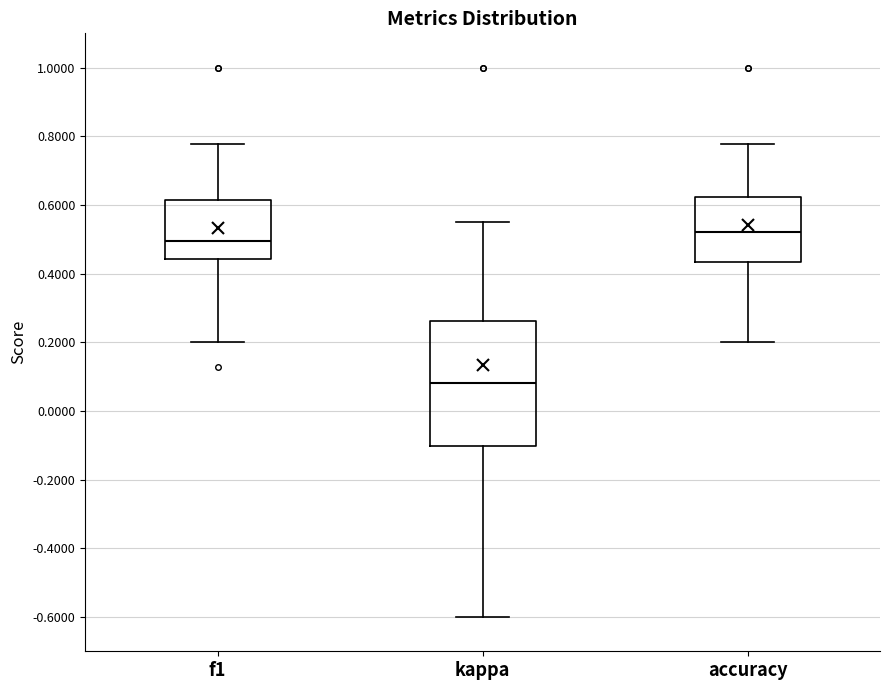

Which box's median line is the highest?

accuracy